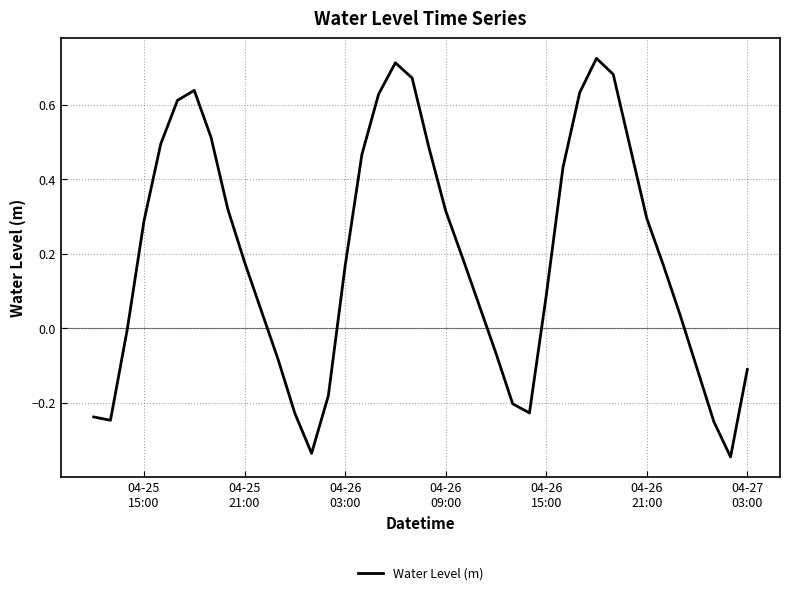

Reading right to left, transcribe all the data shown in this chart.

-0.1	-0.3	-0.3	-0.1	0.0	0.2	0.3	0.5	0.7	0.7	0.6	0.4	0.1	-0.2	-0.2	-0.1	0.1	0.2	0.3	0.5	0.7	0.7	0.6	0.5	0.2	-0.2	-0.3	-0.2	-0.1	0.0	0.2	0.3	0.5	0.6	0.6	0.5	0.3	-0.0	-0.2	-0.2